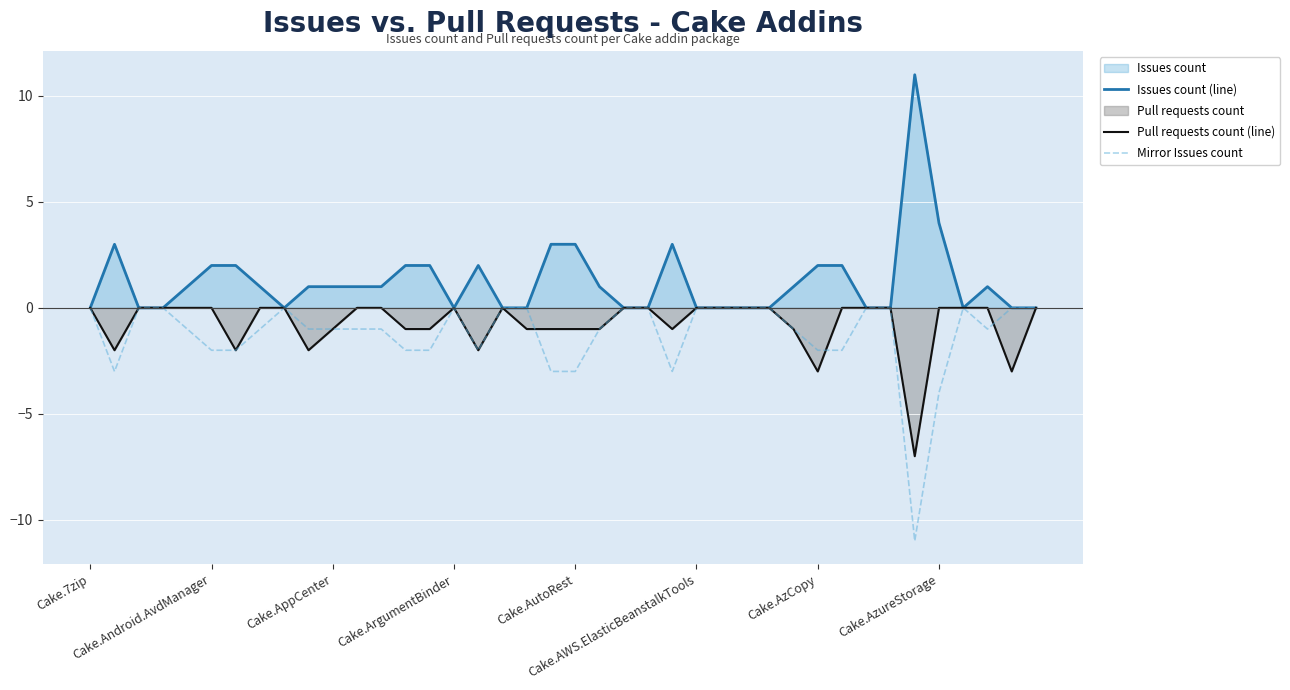

True or false: Mirror Issues count has more than 0 interior local peaks.

True